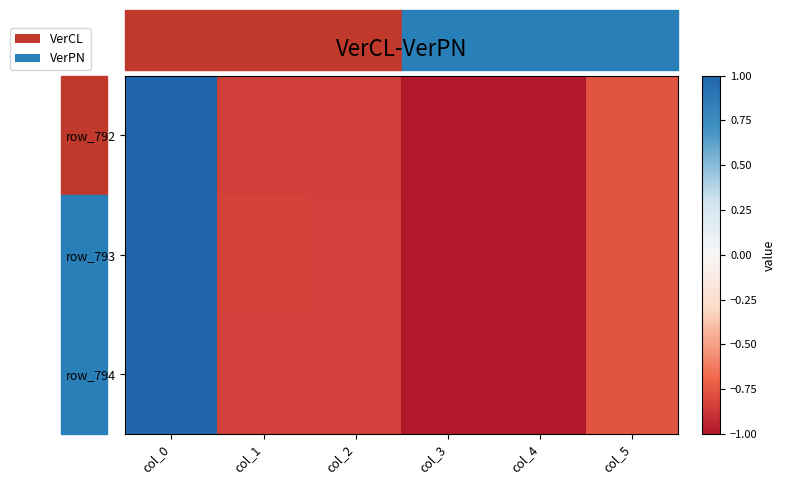

At which category does the chart reach its minimum across all series?

col_4